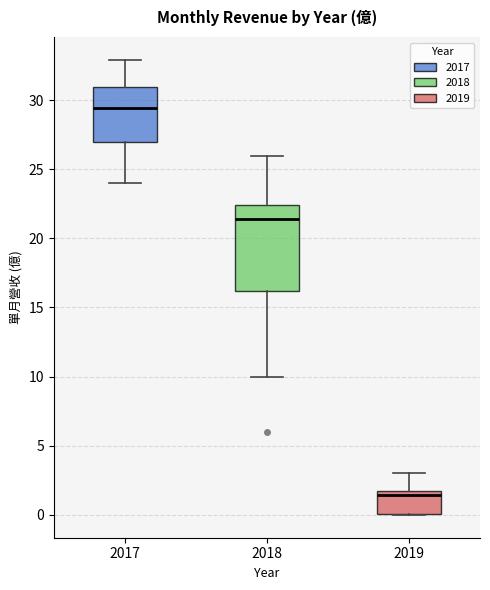

Comparing the boxes themselves (not the whiskers), which one is the tallest?

2018